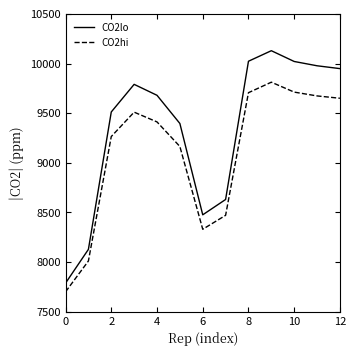

Which series has the widest spread of values?

CO2lo